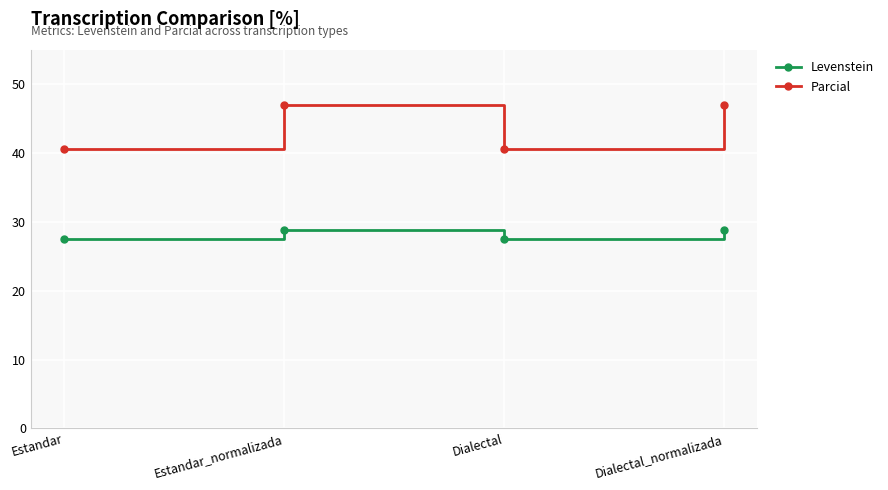

What is the lowest value of the Levenstein series?

27.5